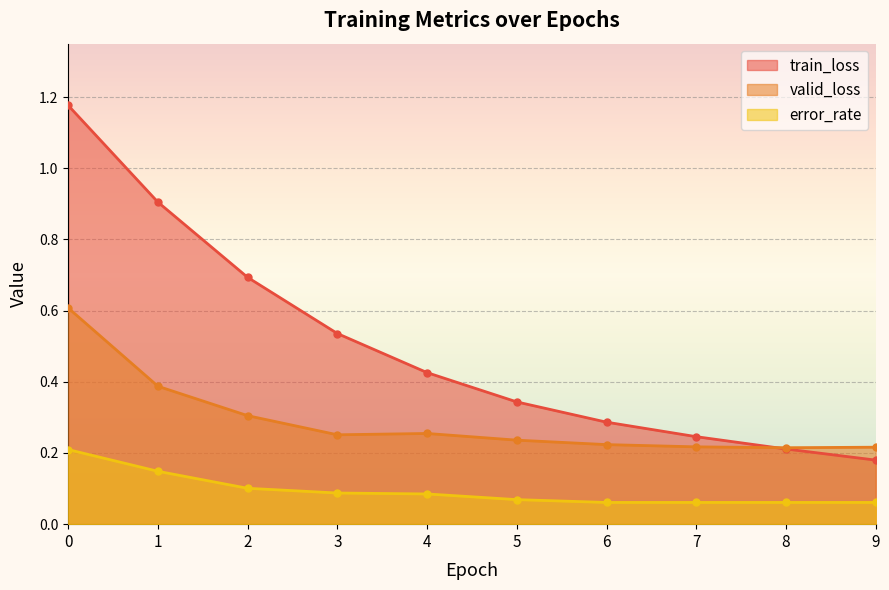

The value of error_rate at 0 is 0.1. True or false?

False